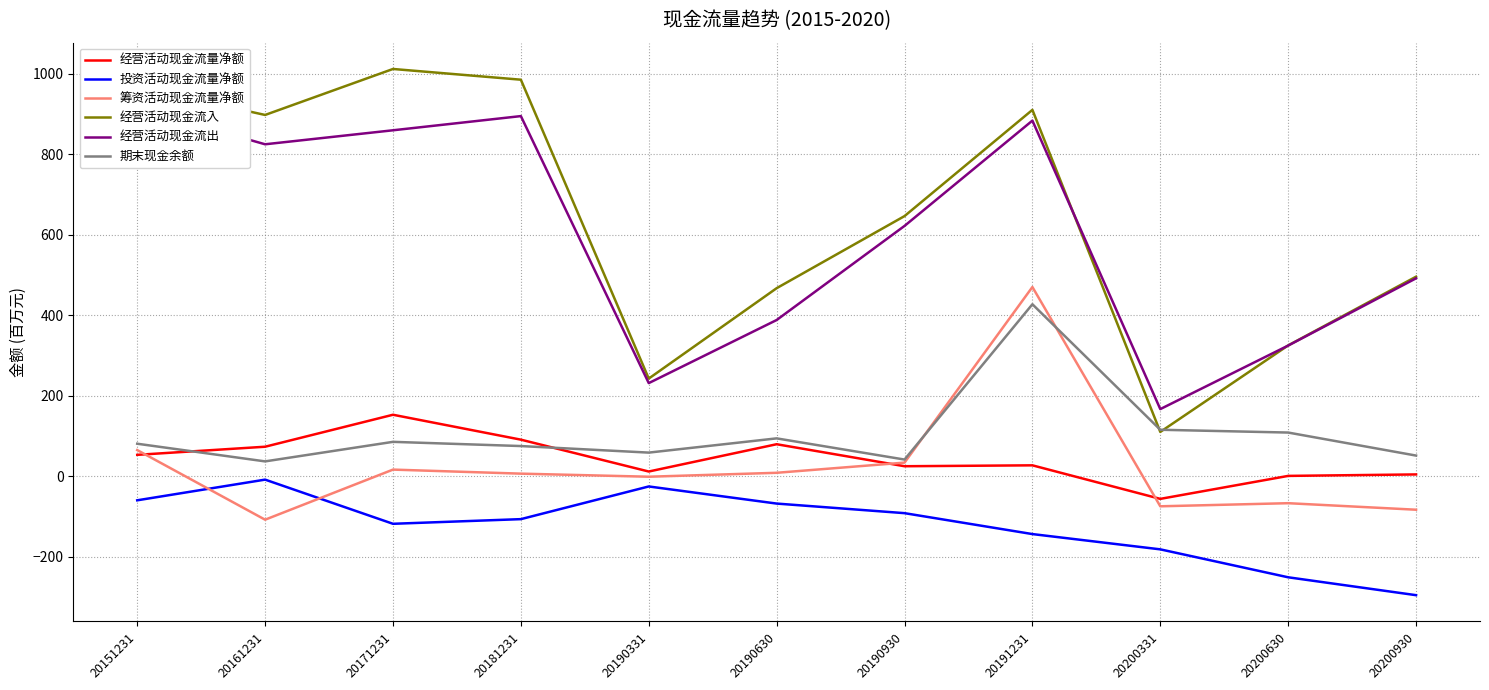

How many series are shown in this chart?

6